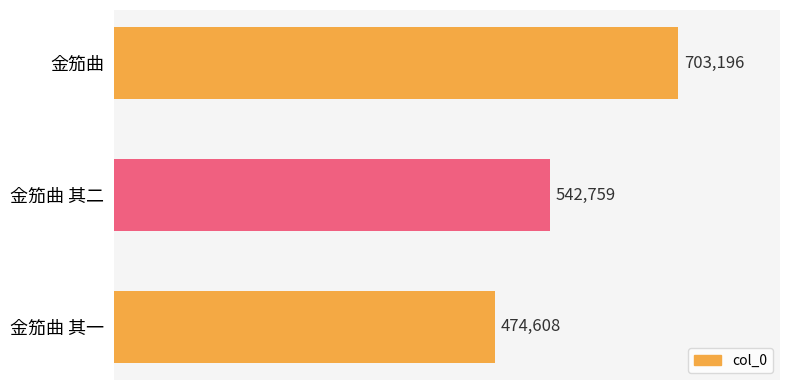

Which category has the lowest value across all series?

金笳曲 其一